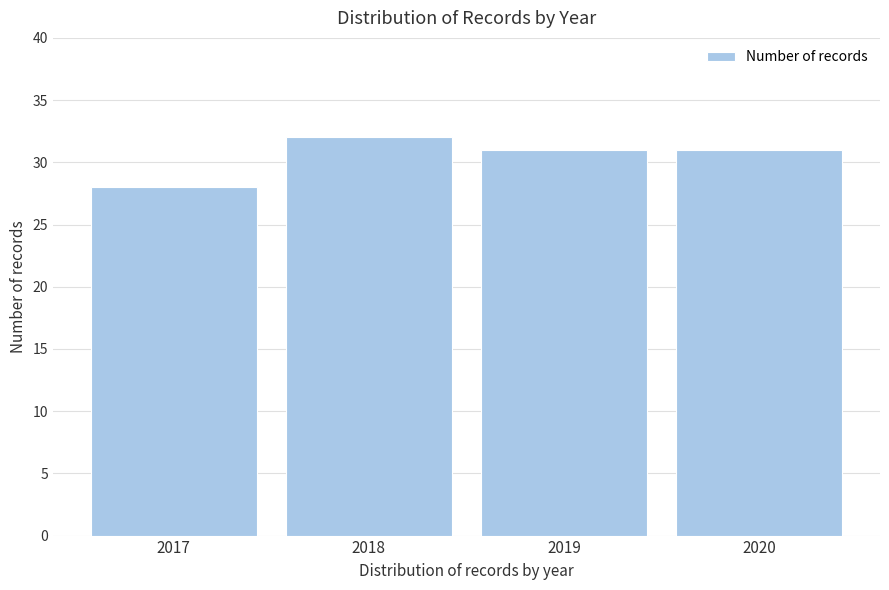

Reading left to right, what are all the values shown in this chart?

28	32	31	31